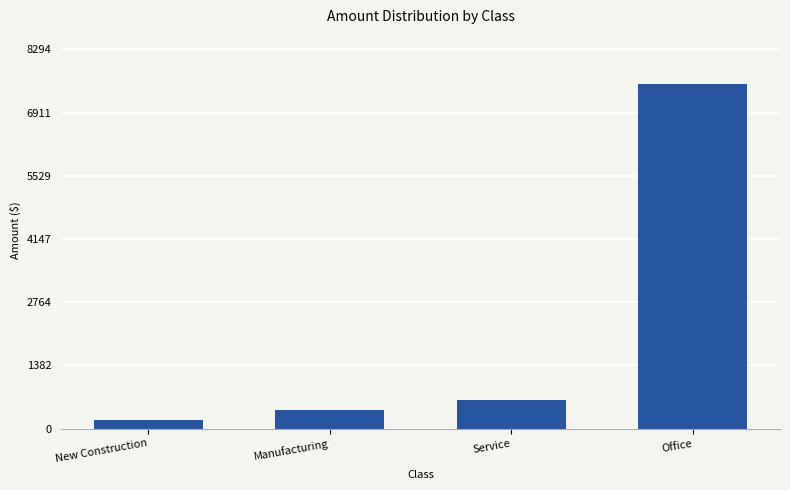

What is the change in value from Service to Office?

+6902.4